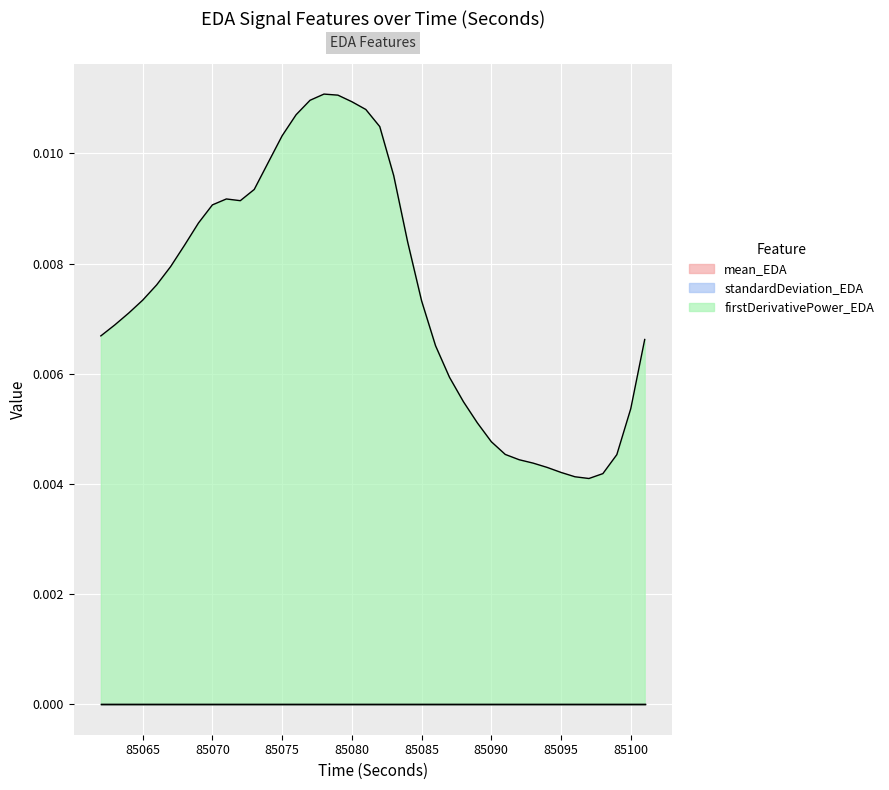

Rank the series at 85083 from lowest to highest value.

standardDeviation_EDA, mean_EDA, firstDerivativePower_EDA